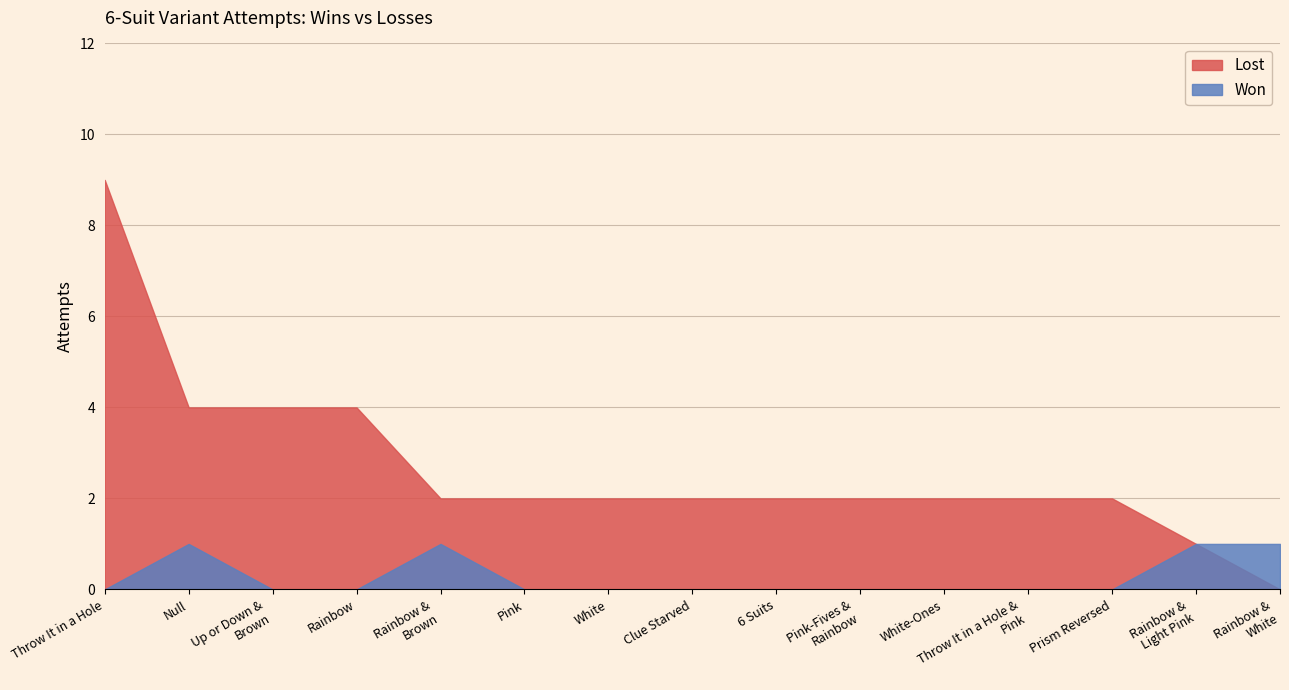

What position from the left is Prism Reversed (6 Suits)?

13